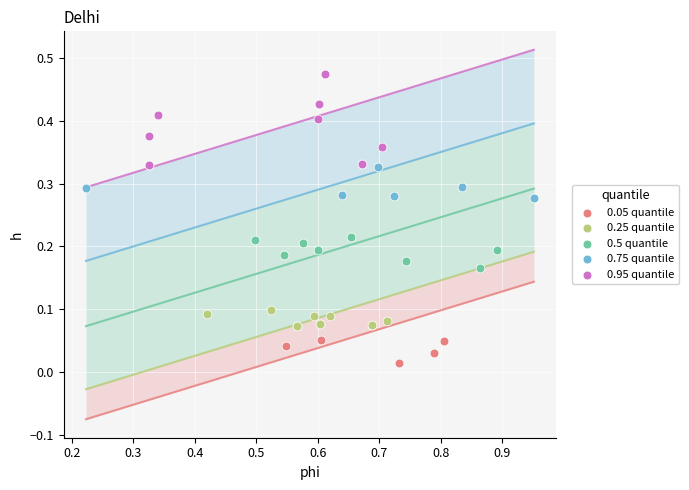

Which series has the widest spread of Y values?

0.95 quantile